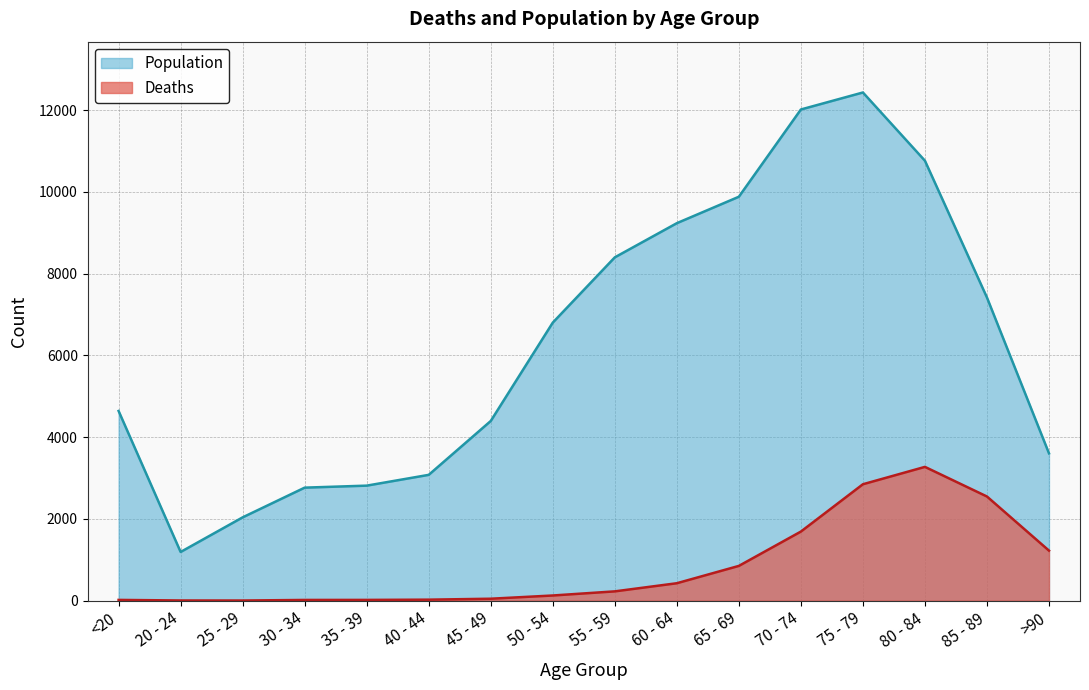

Rank the categories by Deaths value from highest to lowest.

80 - 84, 75 - 79, 85 - 89, 70 - 74, >90, 65 - 69, 60 - 64, 55 - 59, 50 - 54, 45 - 49, 40 - 44, <20, 35 - 39, 30 - 34, 20 - 24, 25 - 29